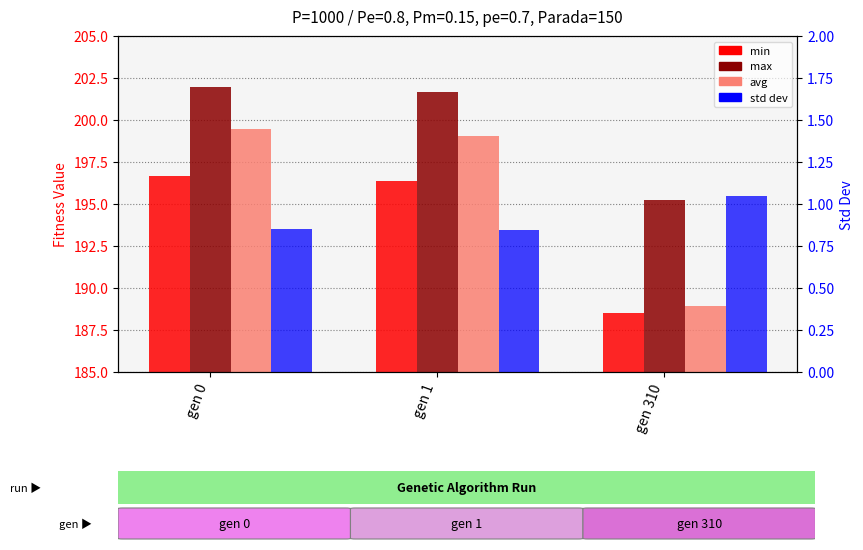

True or false: avg has a value of 199.1 at gen 1.

True